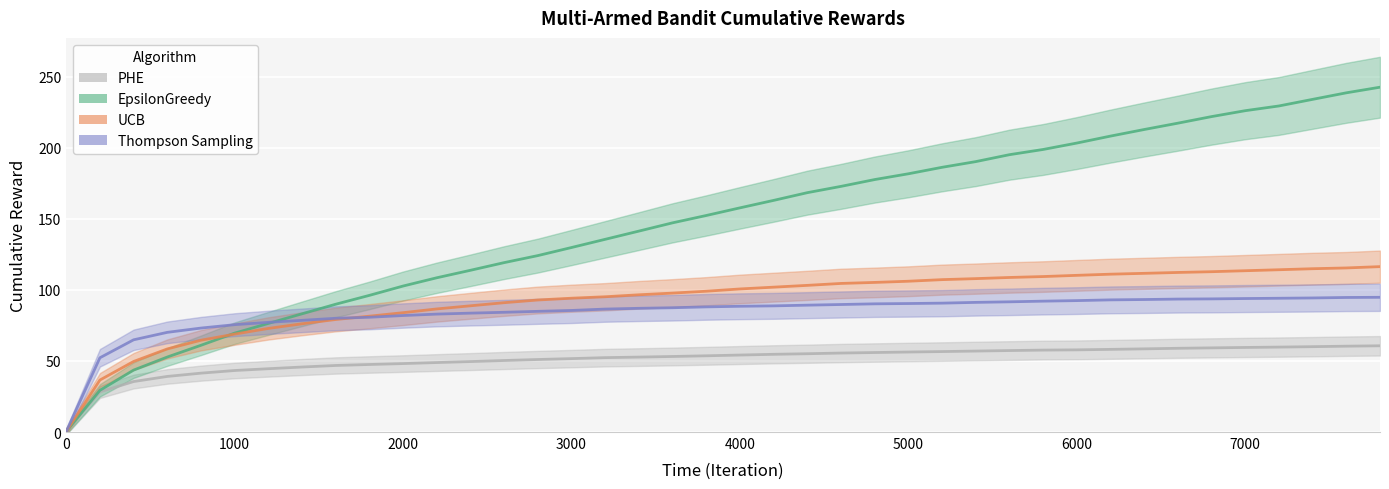

Which series has the widest spread of values?

EpsilonGreedyMultiArmedBandit